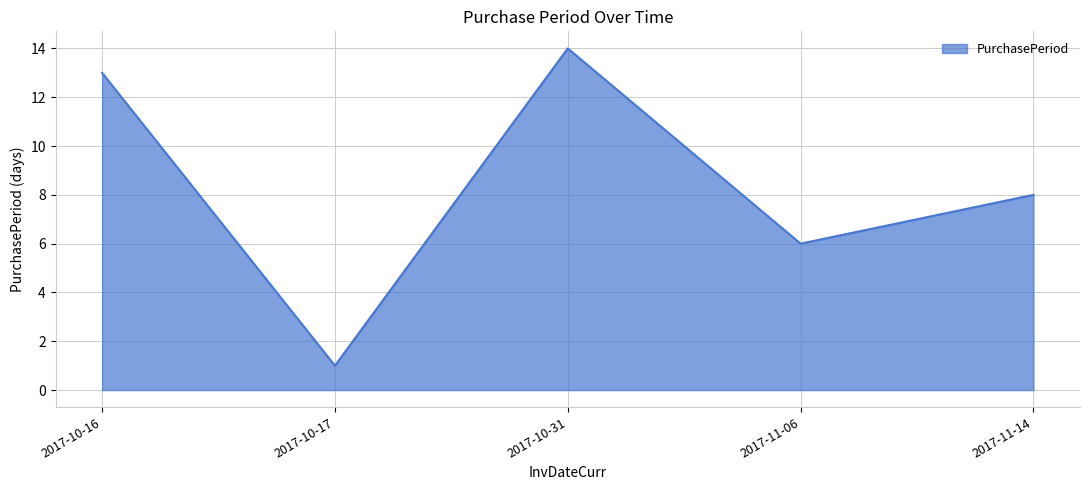

What is the change in value from 2017-10-16 to 2017-10-17?

-12